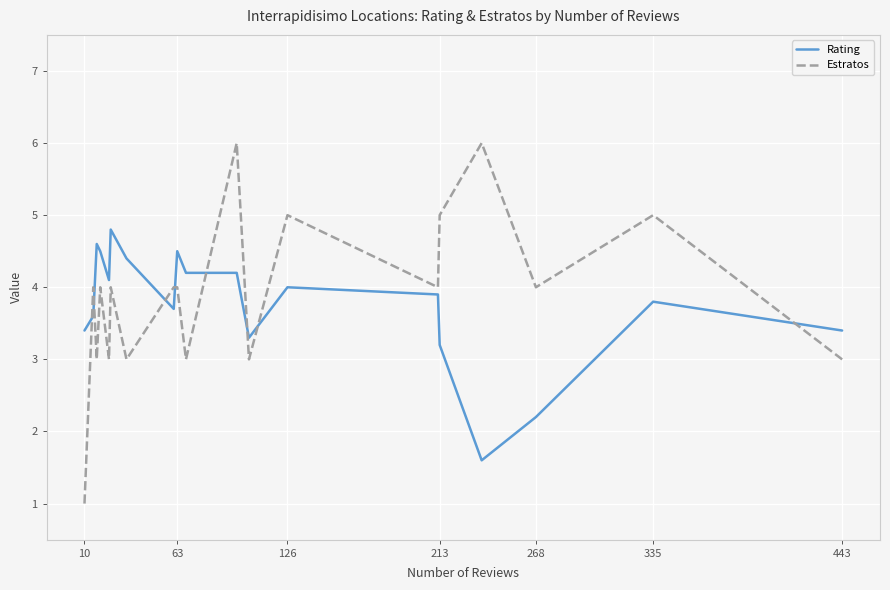

Which series has the largest range (max minus min)?

Estratos